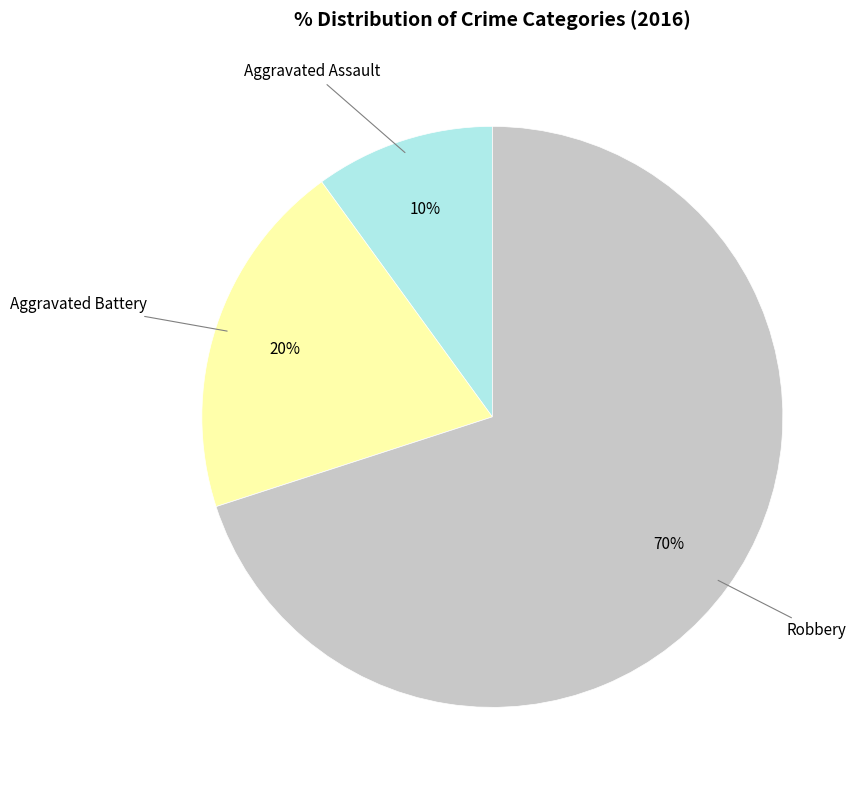

To the nearest percent, what is the difference between the largest and smallest slice percentages?

60%